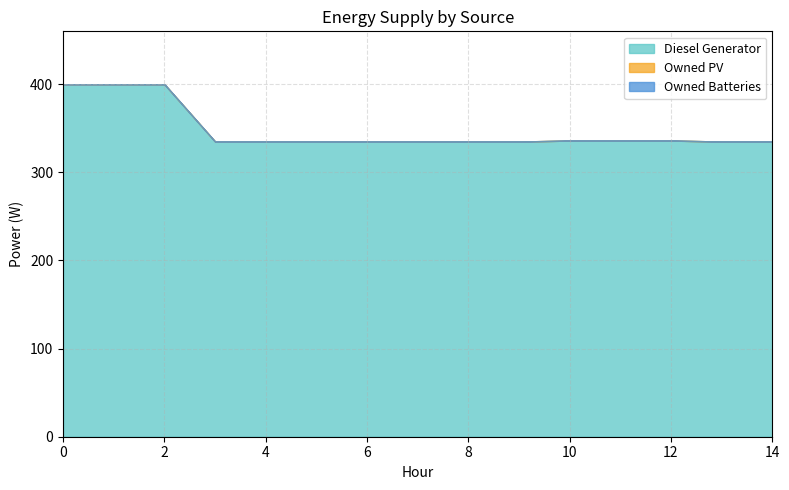

Reading left to right, extract all data points from this chart.

Diesel Generator: 0=400	1=400	2=400	3=335	4=335	5=335	6=335	7=335	8=335	9=335	10=336	11=336	12=336	13=335	14=335
Owned PV: 0=0	1=0	2=0	3=0	4=0	5=0	6=0	7=0	8=0	9=0	10=0	11=0	12=0	13=0	14=0
Owned Batteries: 0=0	1=0	2=0	3=0	4=0	5=0	6=0	7=0	8=0	9=0	10=0	11=0	12=0	13=0	14=0